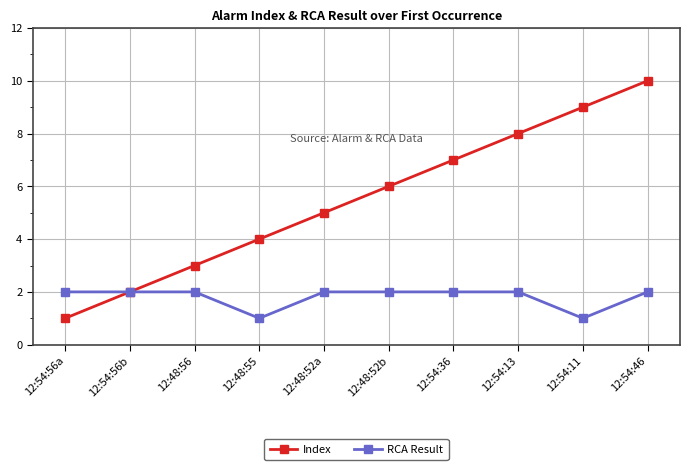

Does the chart have visible grid lines?

Yes